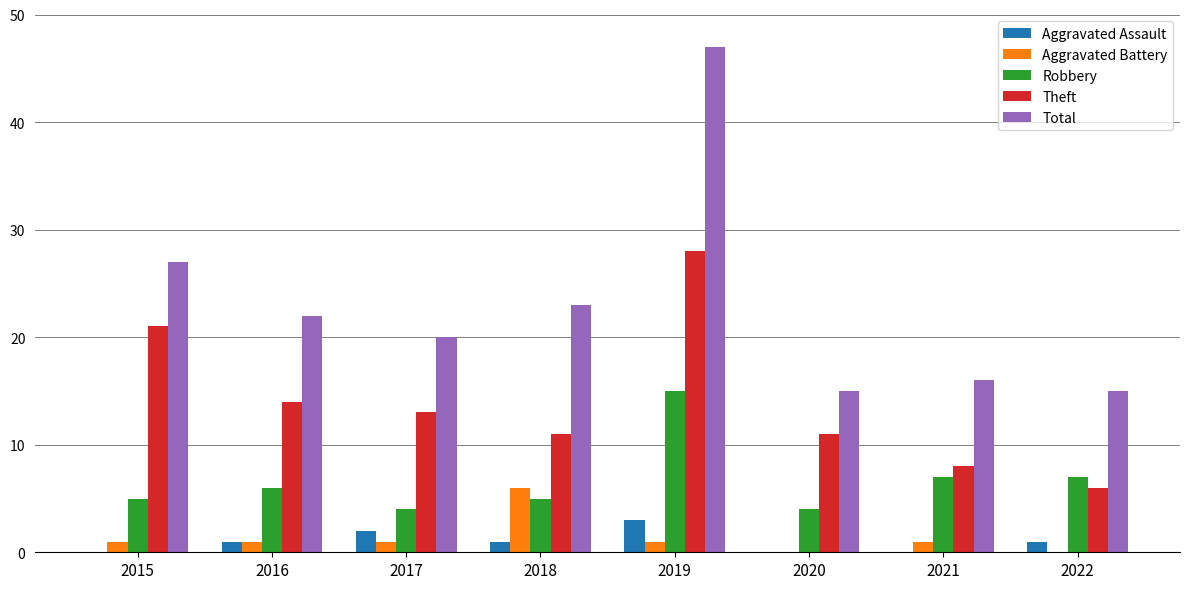

Is the value of Theft at 2016 greater than the value of Aggravated Assault at 2022?

Yes